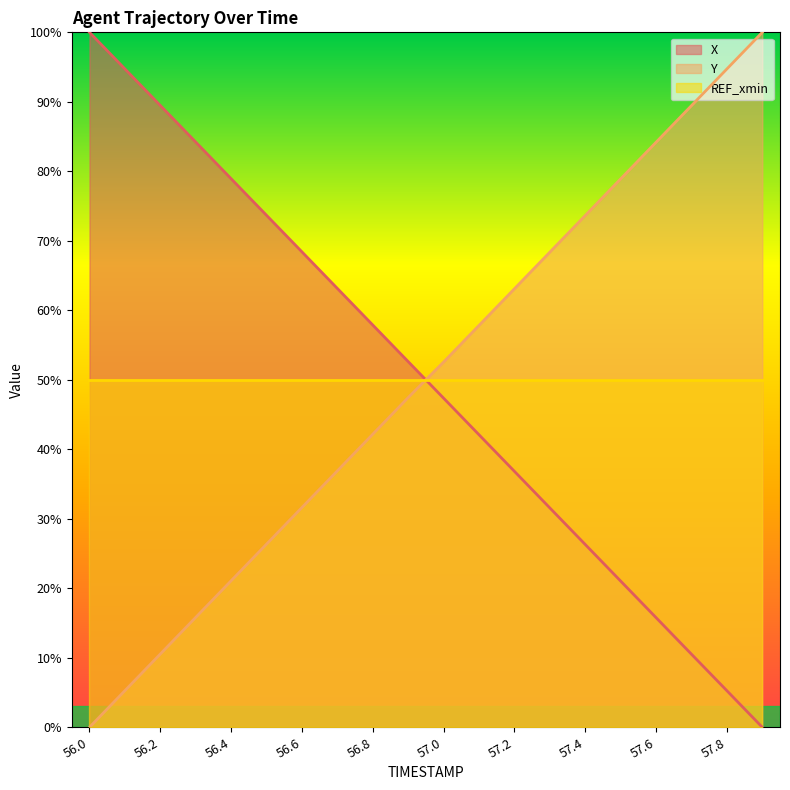

What is the difference between the maximum and minimum values in the X series?

100.0